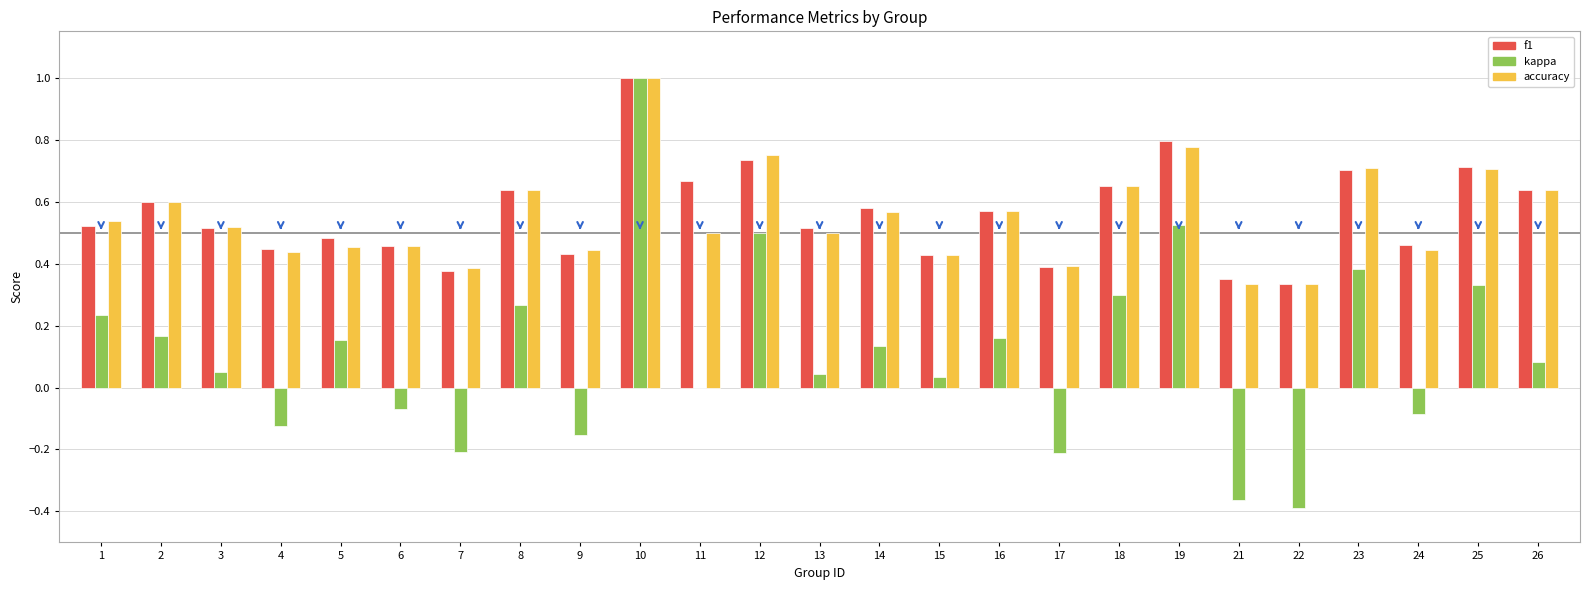

The value of accuracy at 23 is 0.2. True or false?

False